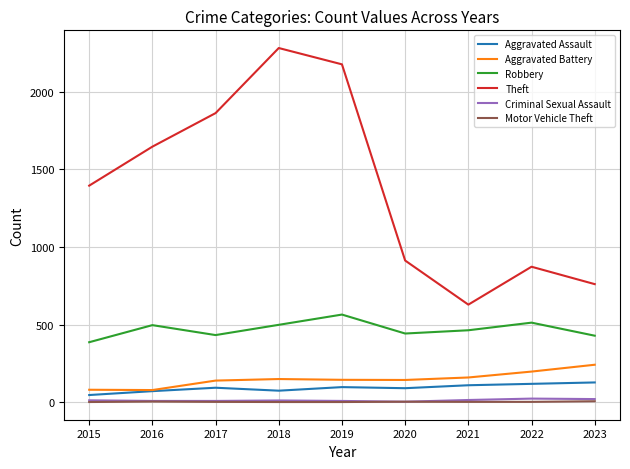

Which series has the largest total across all categories?

Theft